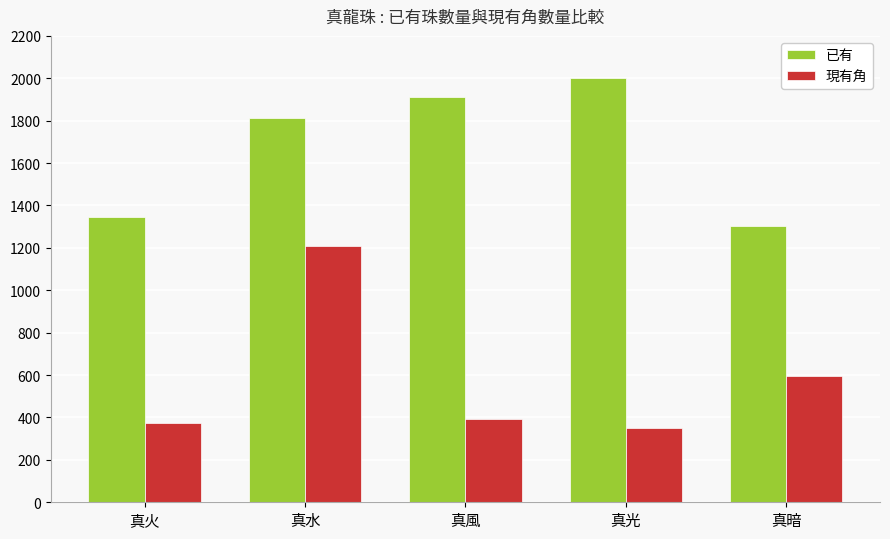

Rank the categories by 已有 value from highest to lowest.

真光, 真風, 真水, 真火, 真暗